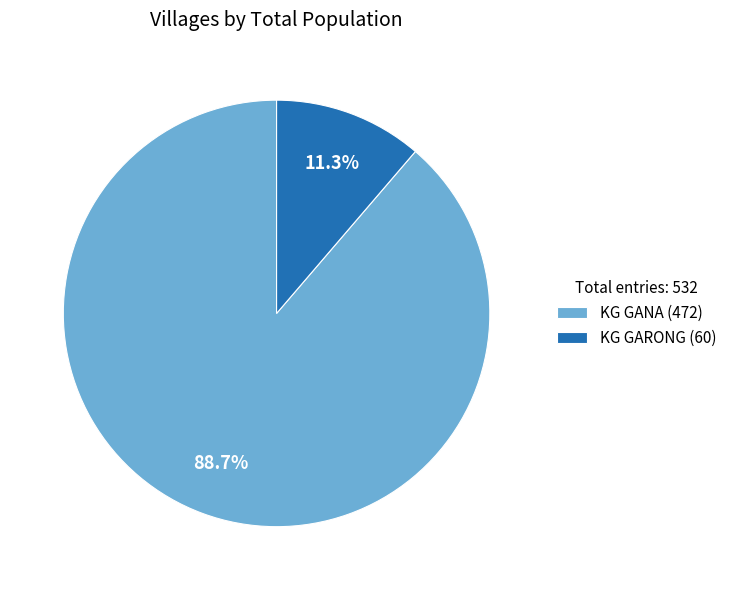

Which category has the biggest portion of the pie?

KG GANA